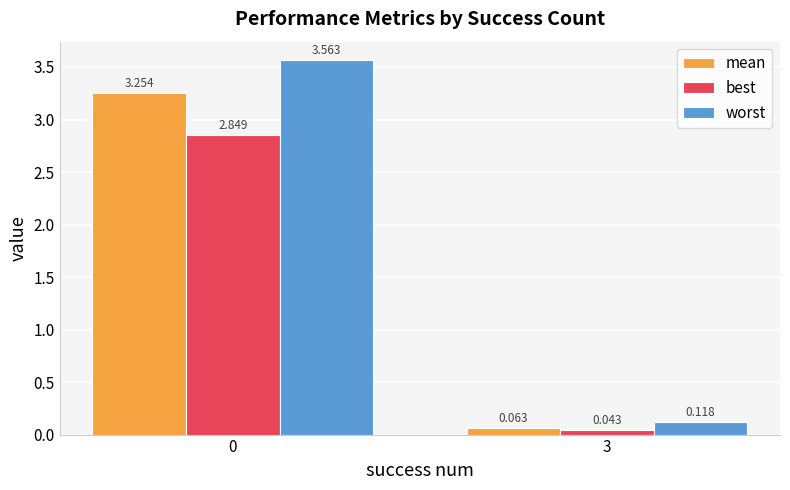

At 3, list the series in order from largest to smallest.

worst, mean, best